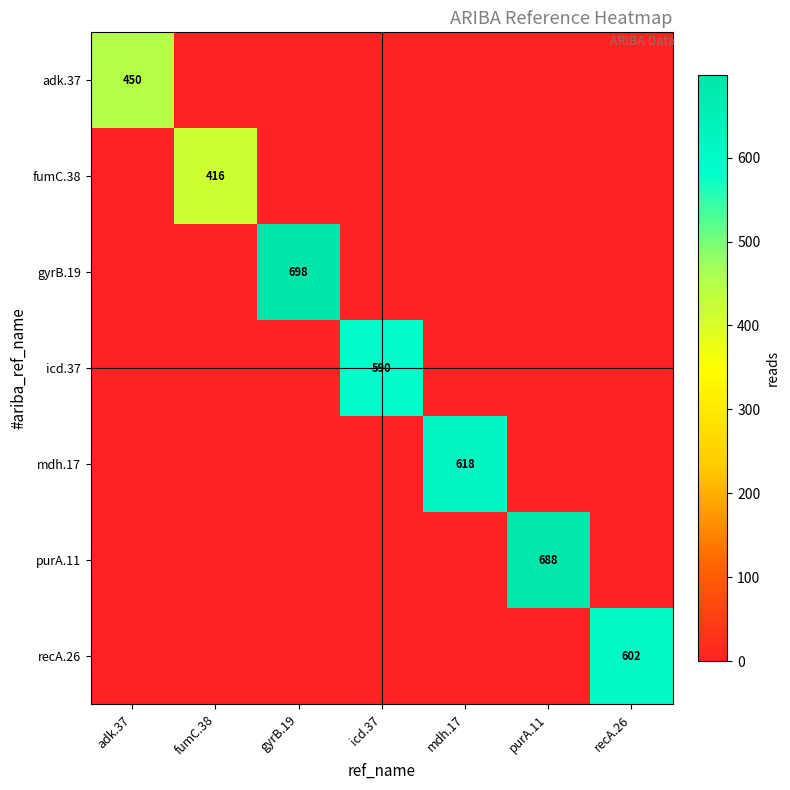

The icd.37 series shows 590 at icd.37. True or false?

True